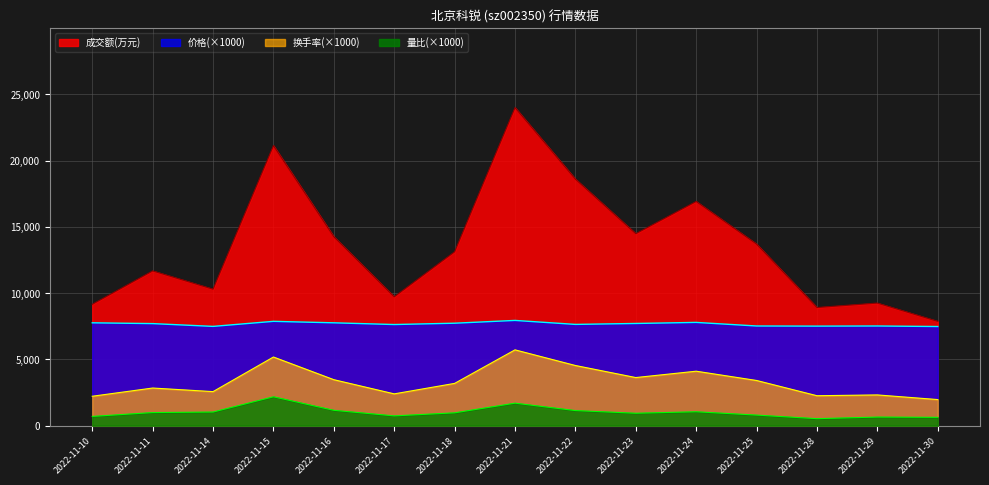

What is the lowest value of the 量比 series?

530